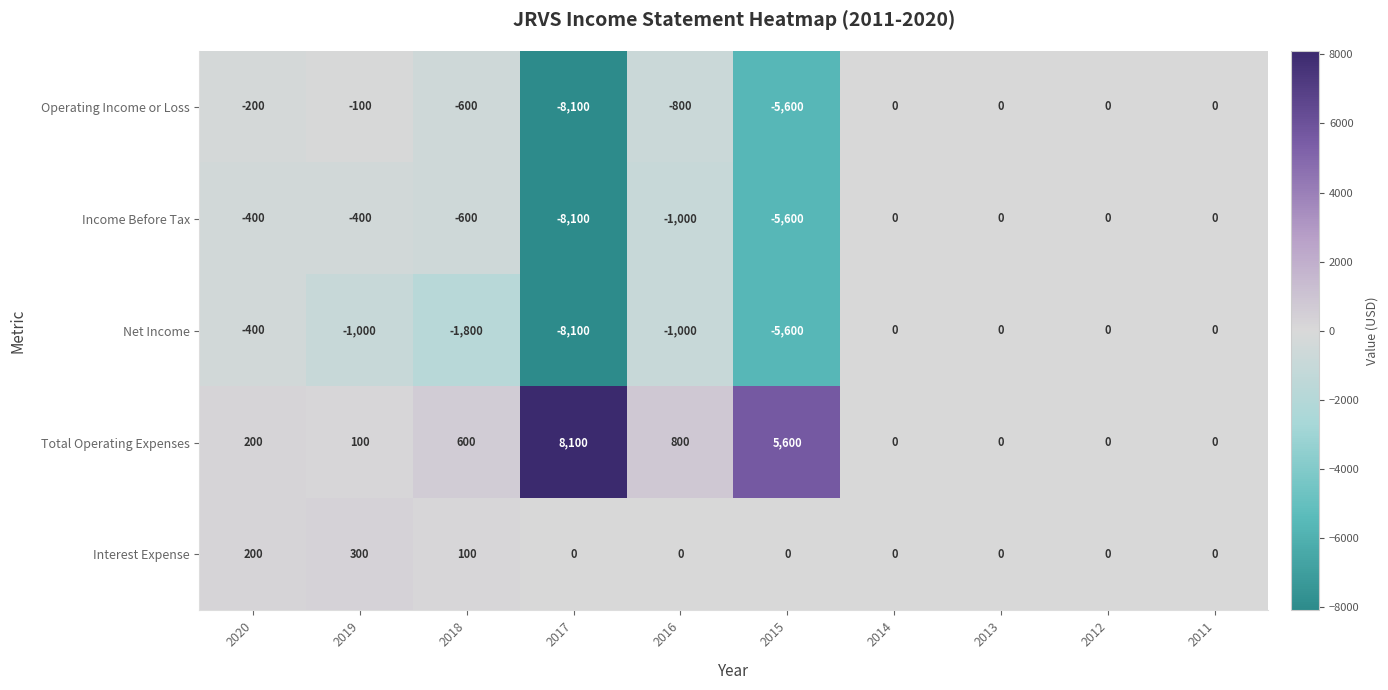

The value of Total Operating Expenses at 2017 is 11347. True or false?

False